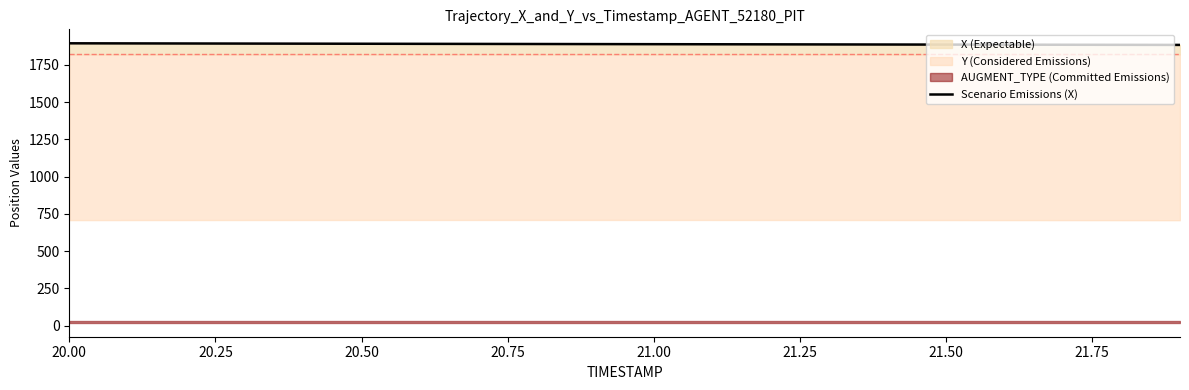

At which category does the chart reach its peak across all series?

20.00